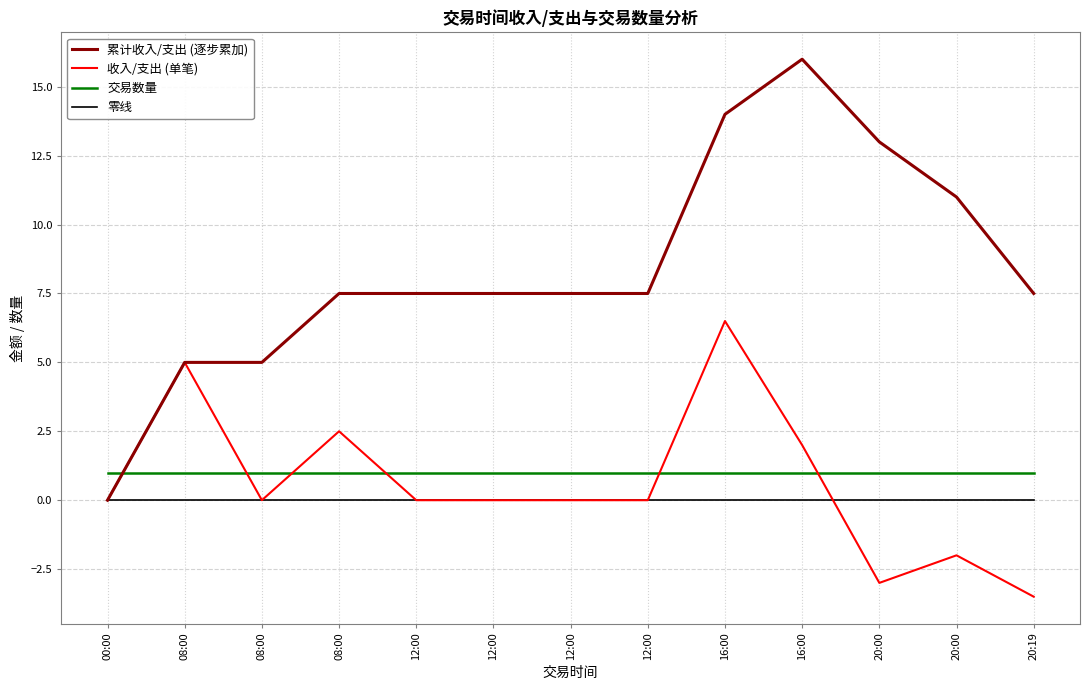

What are all the series names shown in the legend?

累计收入/支出 (逐步累加), 收入/支出 (单笔), 交易数量, 零线